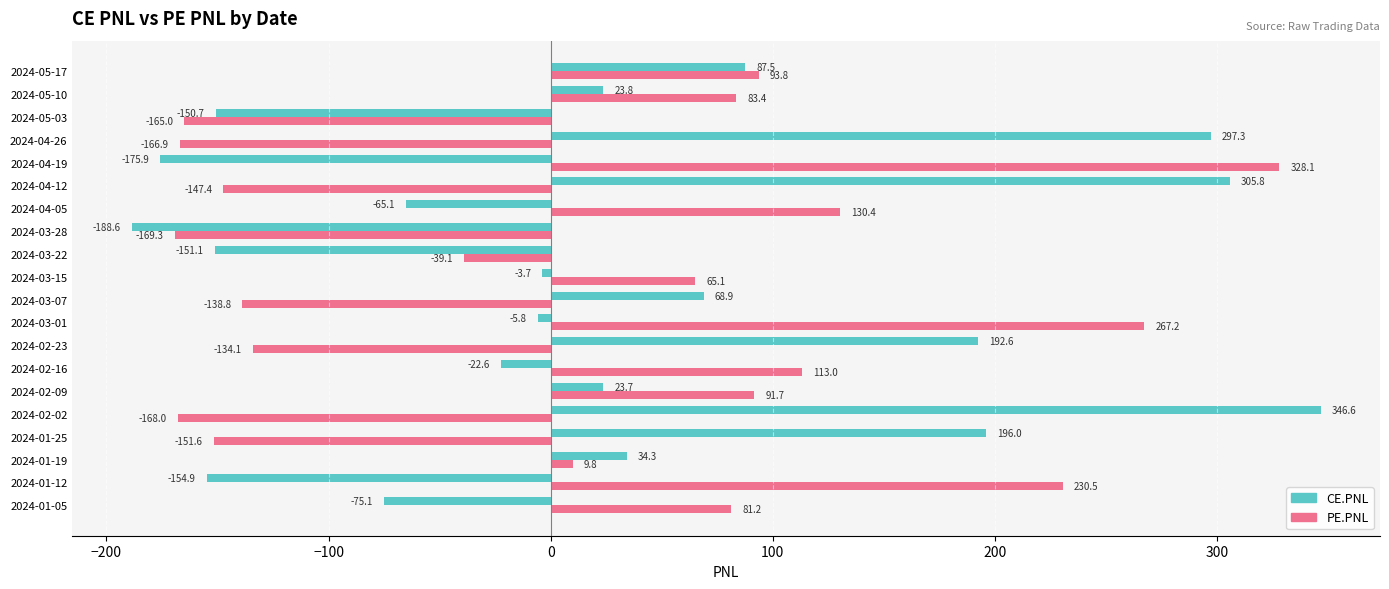

What is the approximate value of CE.PNL at 2024-03-01?

-5.8